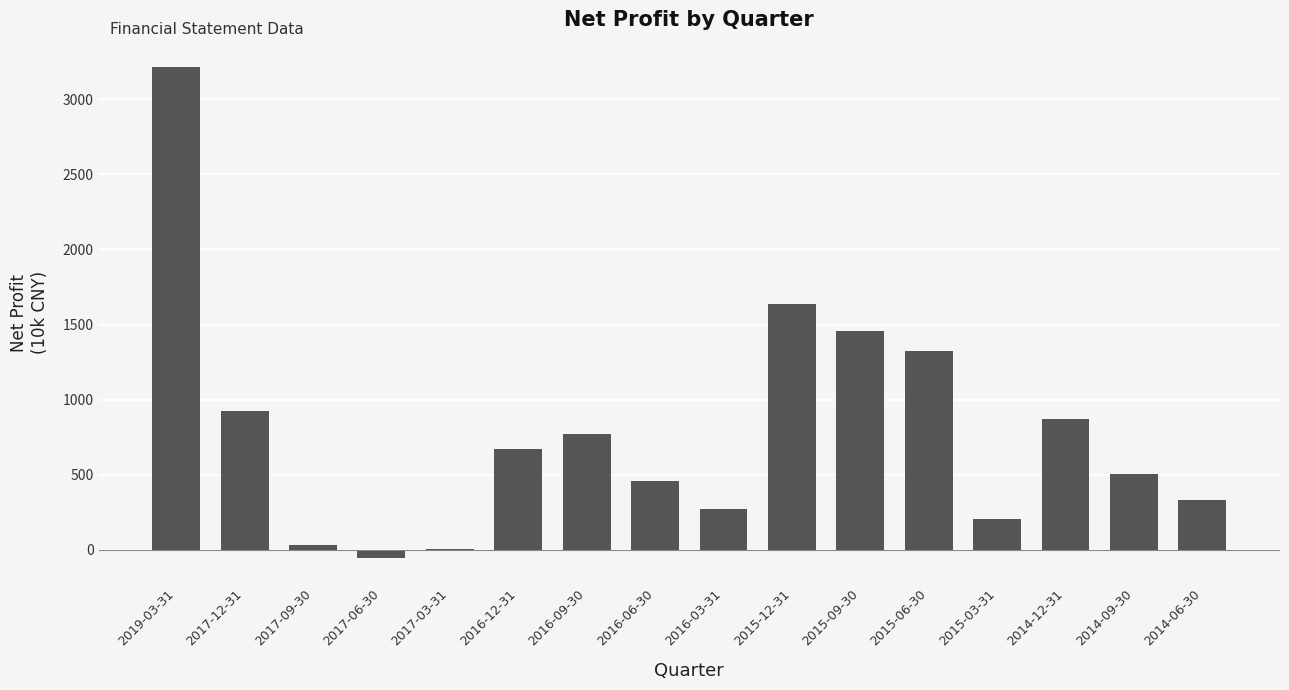

How many distinct data groups are displayed?

1